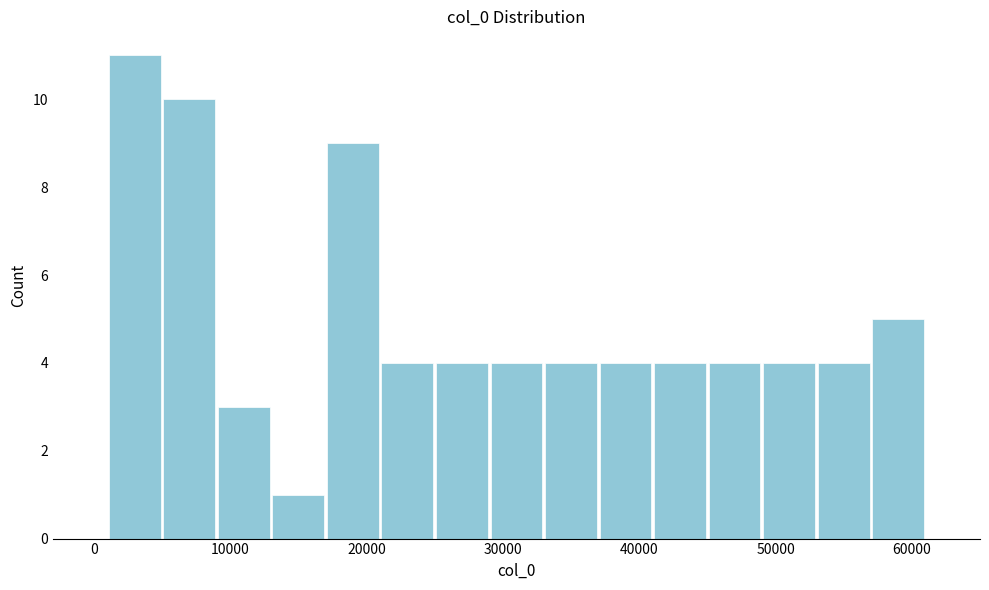

Which range on the x-axis has the tallest bar?

1000 to 5000